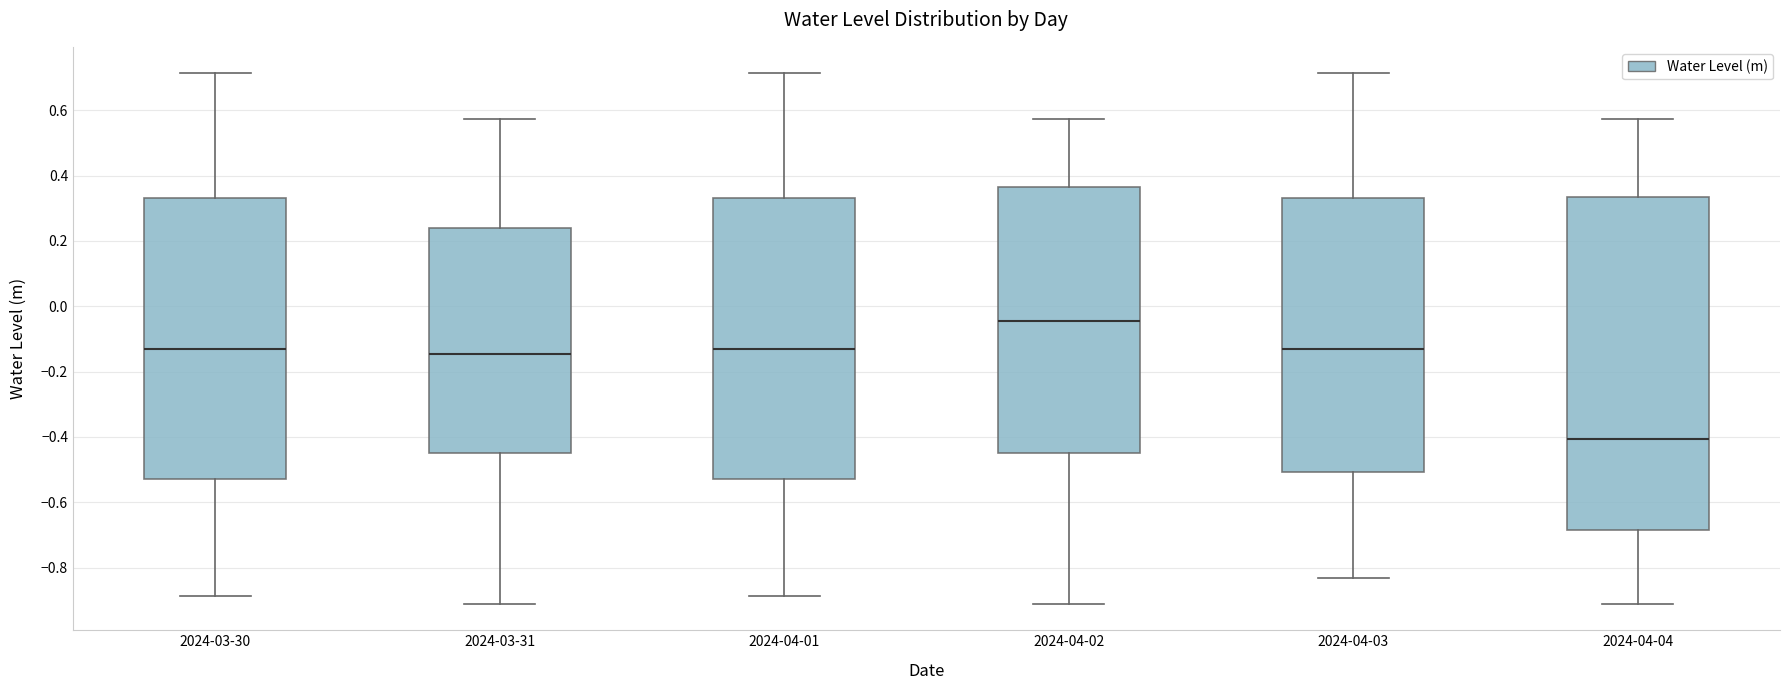

Reading left to right, read every box against the y-axis: the position of its median line, the range the box covers, and the ends of its whiskers. The values are not printed on the chart, so give them approximately, as read against the axis.

2024-03-30: median -0.12, box -0.52 to 0.34, whiskers -0.88 to 0.72
2024-03-31: median -0.14, box -0.46 to 0.24, whiskers -0.92 to 0.58
2024-04-01: median -0.12, box -0.52 to 0.34, whiskers -0.88 to 0.72
2024-04-02: median -0.04, box -0.46 to 0.36, whiskers -0.92 to 0.58
2024-04-03: median -0.12, box -0.50 to 0.34, whiskers -0.84 to 0.72
2024-04-04: median -0.40, box -0.68 to 0.34, whiskers -0.92 to 0.58